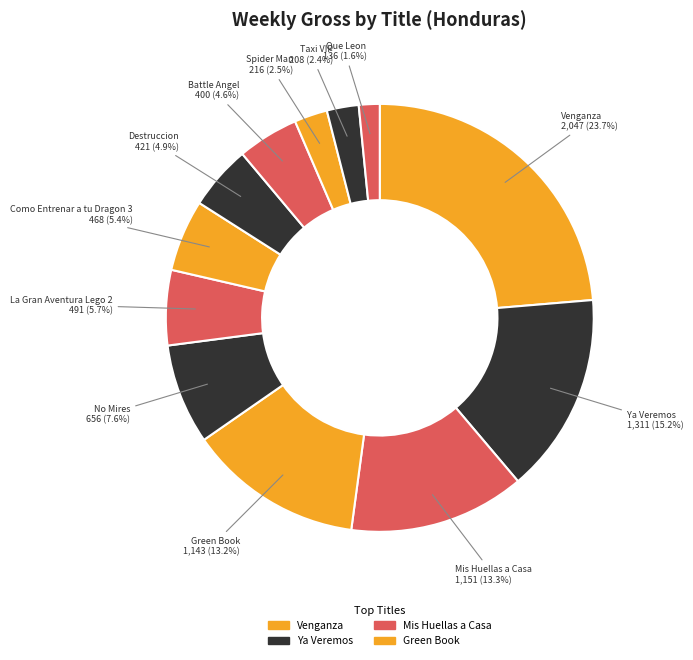

Which slice is the smallest?

Que Leon